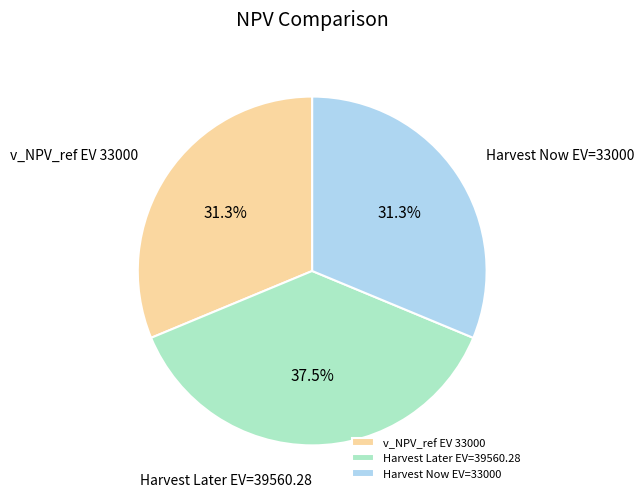

To the nearest percent, what portion does Harvest Now EV=33000 represent?

31%